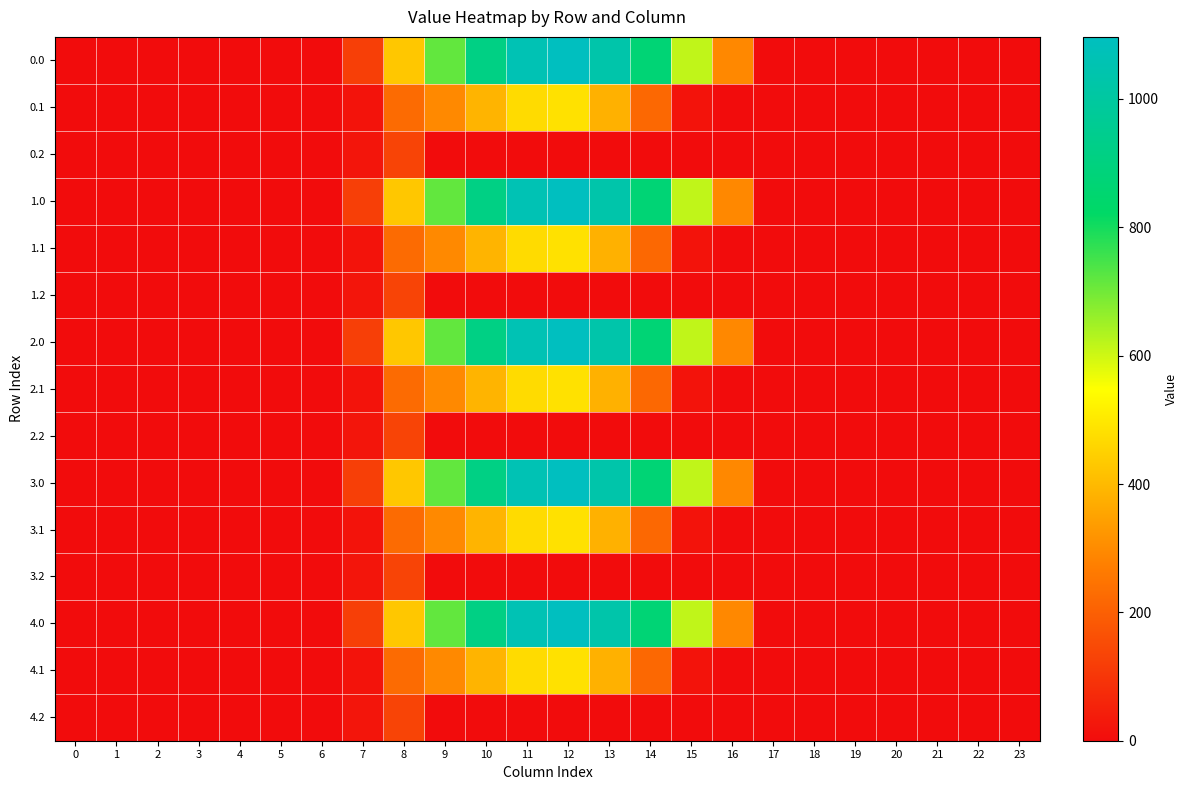

At 8, list the series in order from smallest to largest.

0.2, 1.2, 2.2, 3.2, 4.2, 0.1, 1.1, 2.1, 3.1, 4.1, 0.0, 1.0, 2.0, 3.0, 4.0